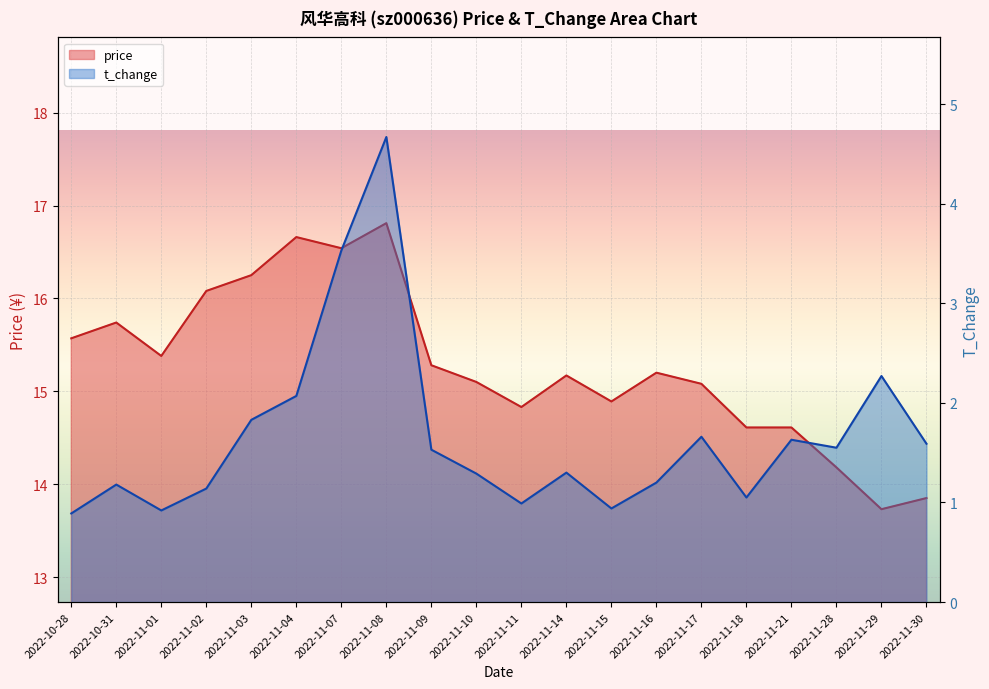

What is the average value of the price series?

15.3